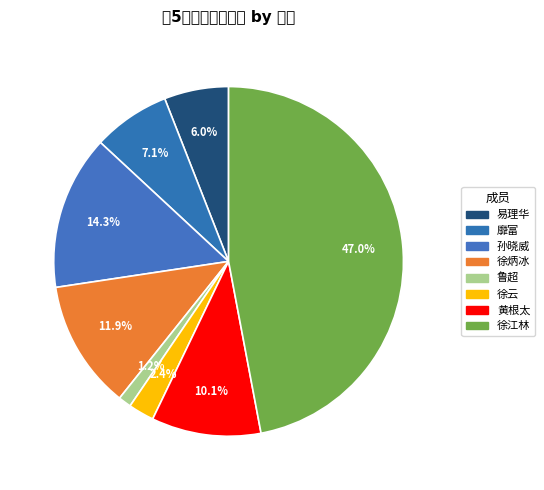

How many slices are in this pie chart?

8